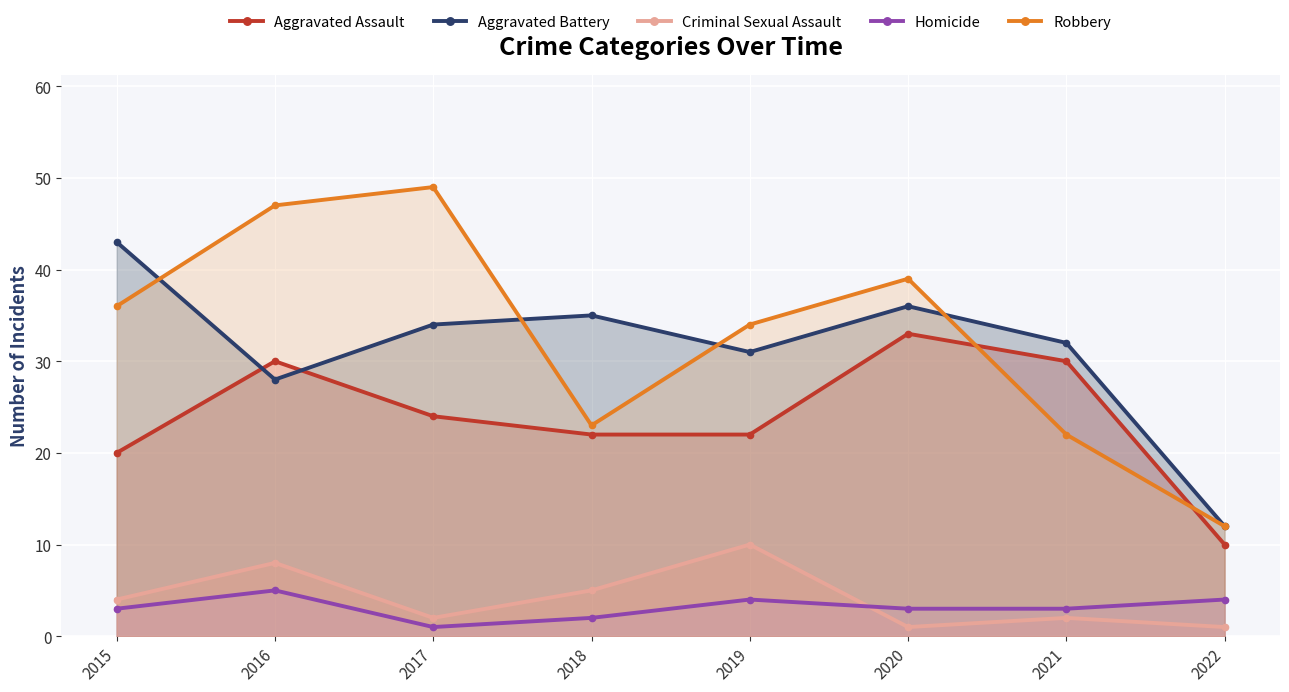

At which category does Robbery reach its first local peak?

2017